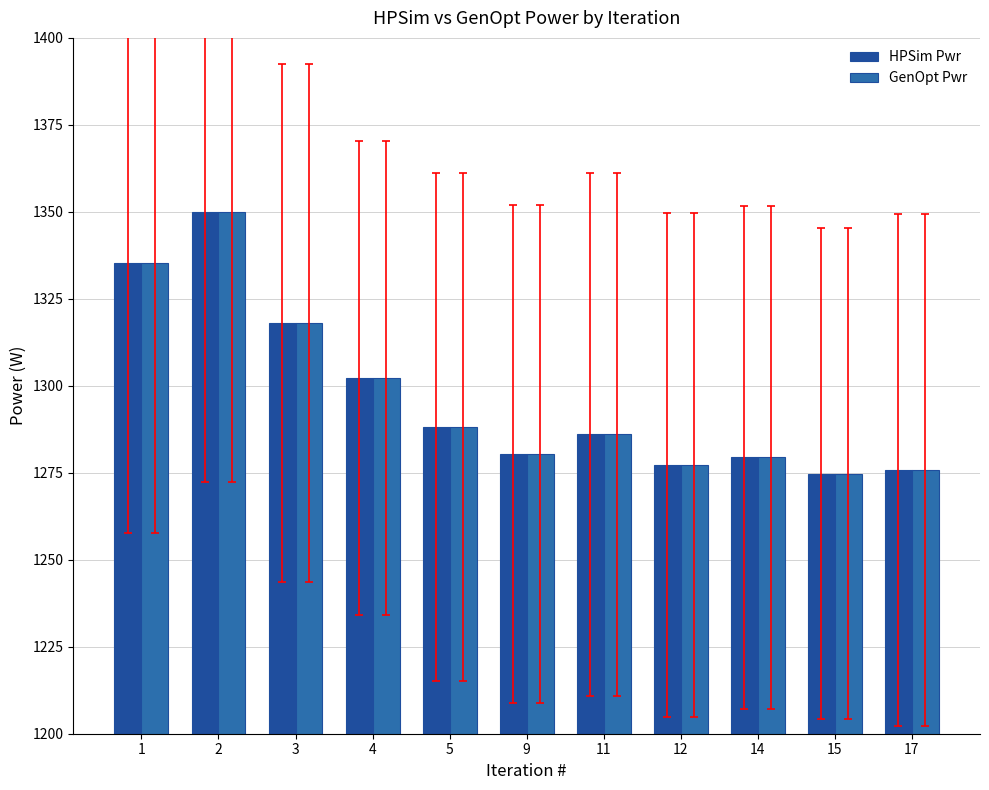

The value of HPSim Pwr at 5 is 2290.8. True or false?

False